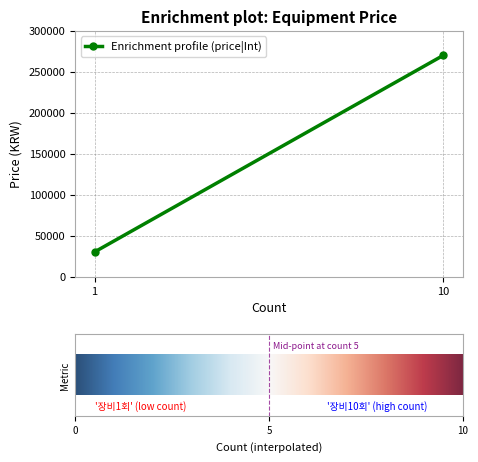

How many lines are shown in the chart?

1